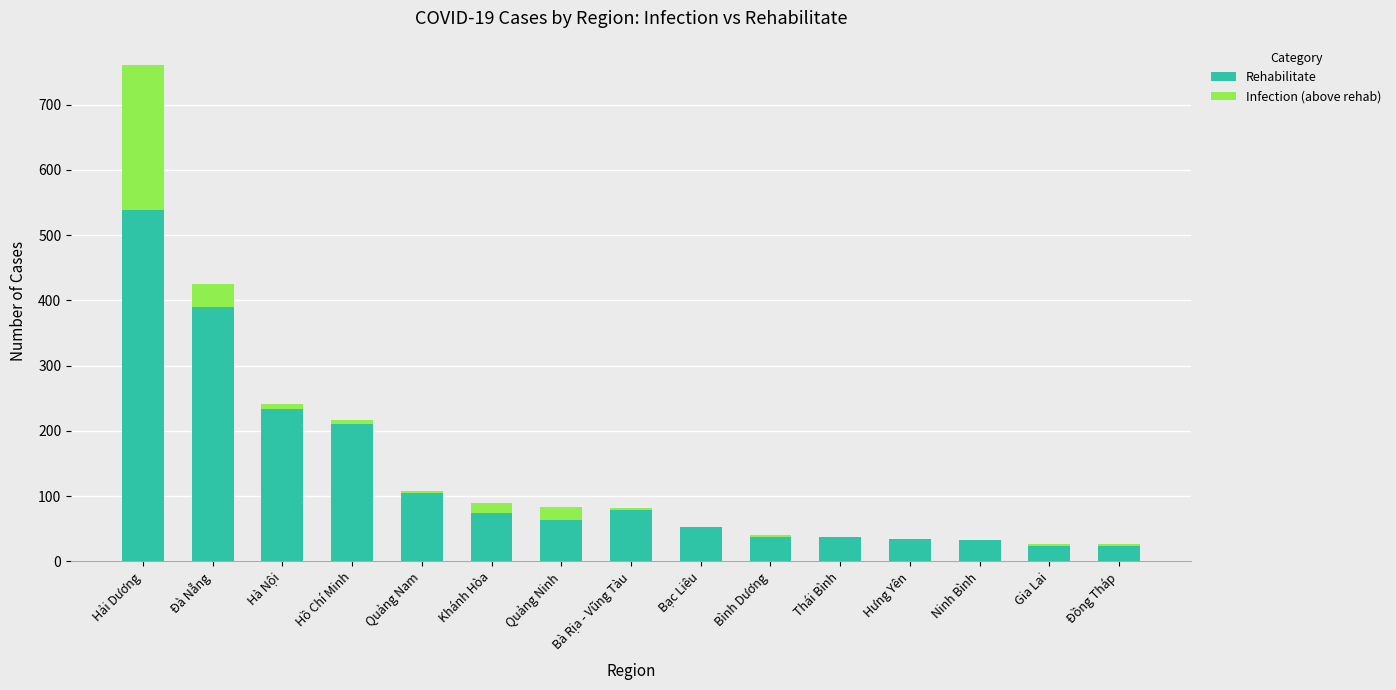

Count the number of data series in this chart.

2